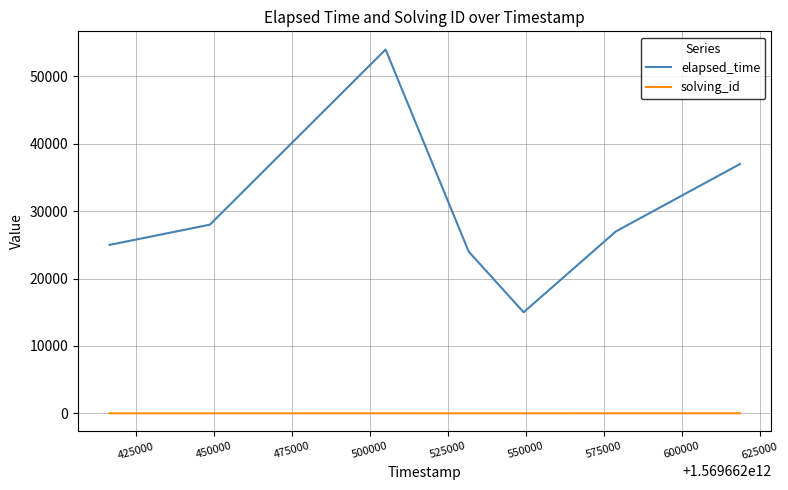

Rank the series by their average value, from lowest to highest.

solving_id, elapsed_time